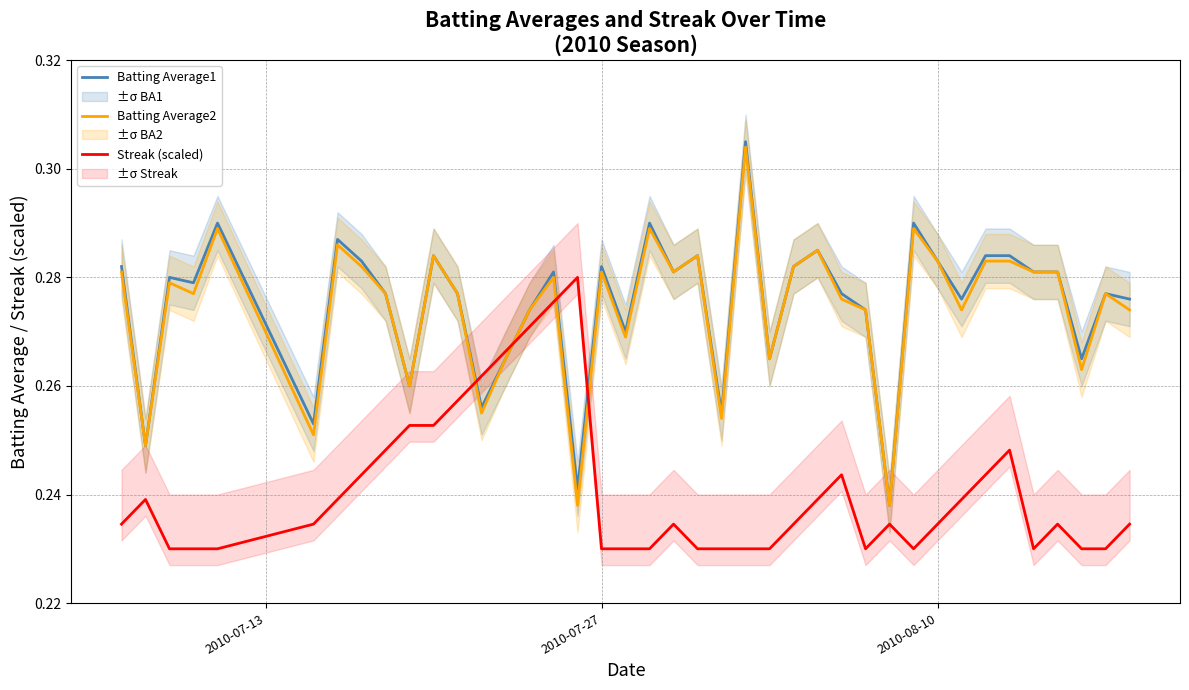

How many intersections are there between Streak (scaled) and Batting Average2?

4